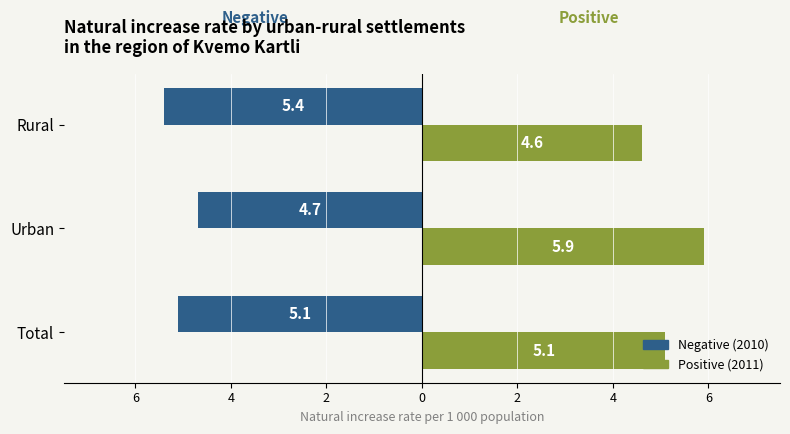

What are all the series names shown in the legend?

Negative (2010), Positive (2011)